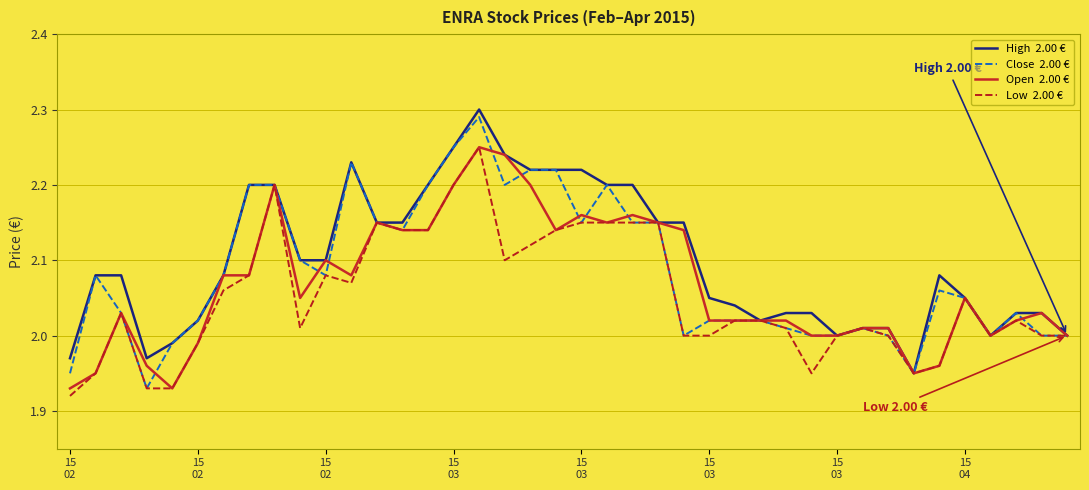

How many lines are shown in the chart?

4